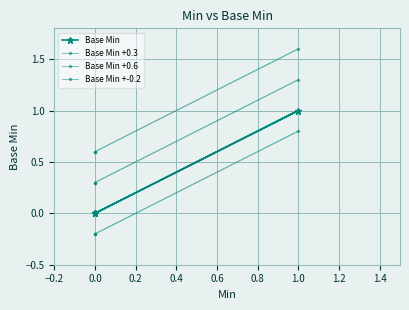

What position from the left is −0.2?

1